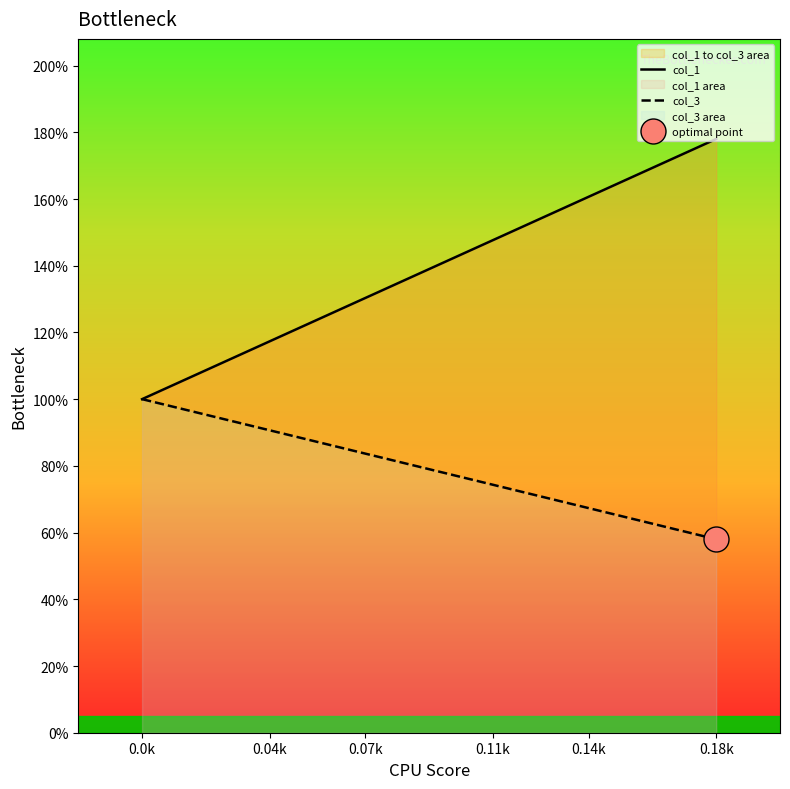

Where is col_1 nearest to the value 1?

0.0k